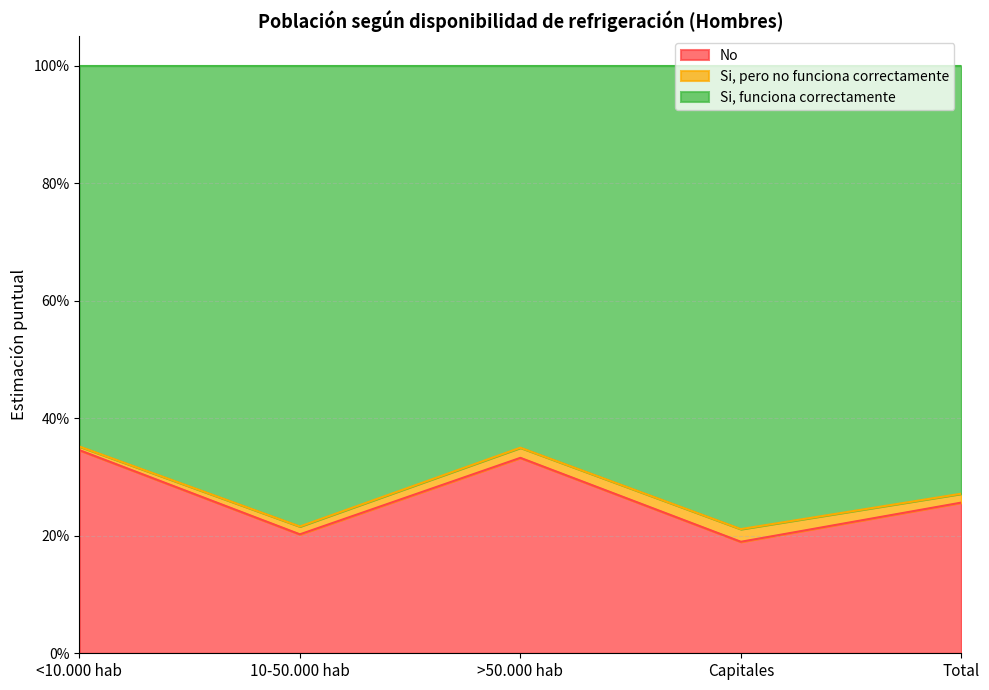

What is the value of the No point at the 2nd from the left?

0.2